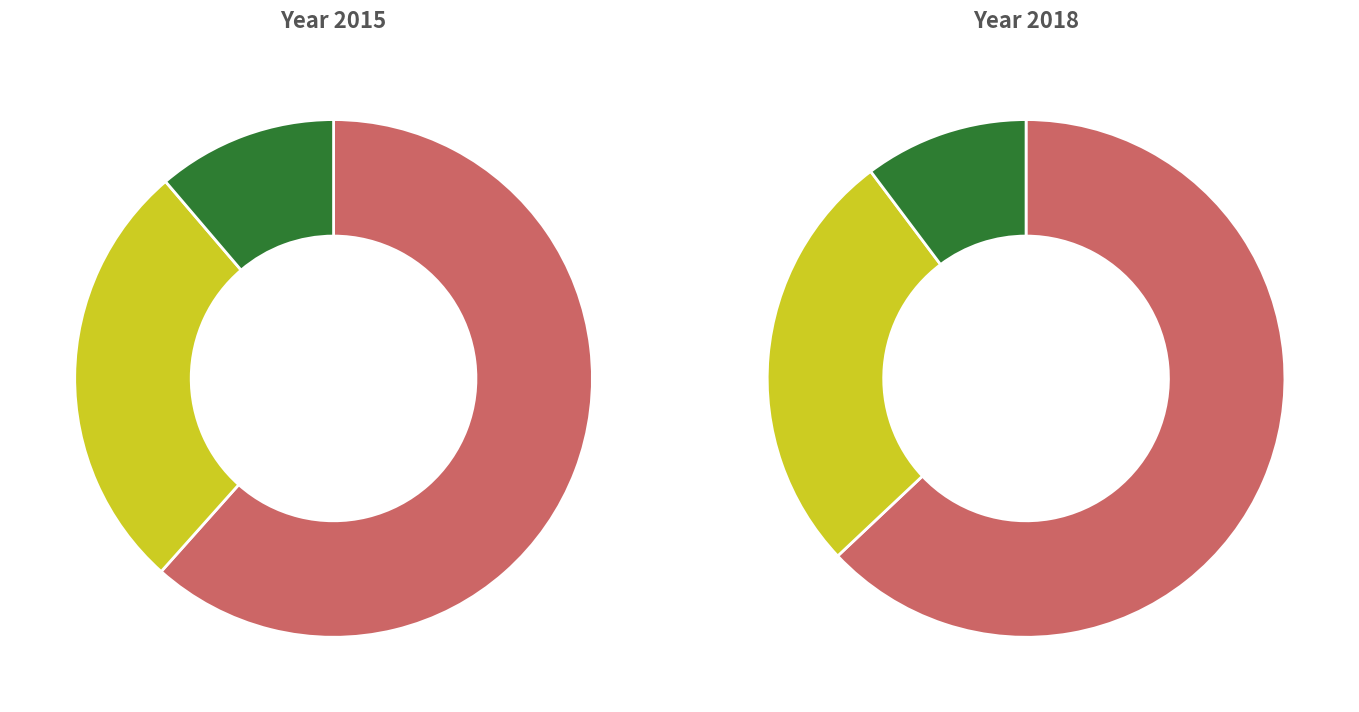

The Burglary slice represents 1% of the pie. True or false?

False